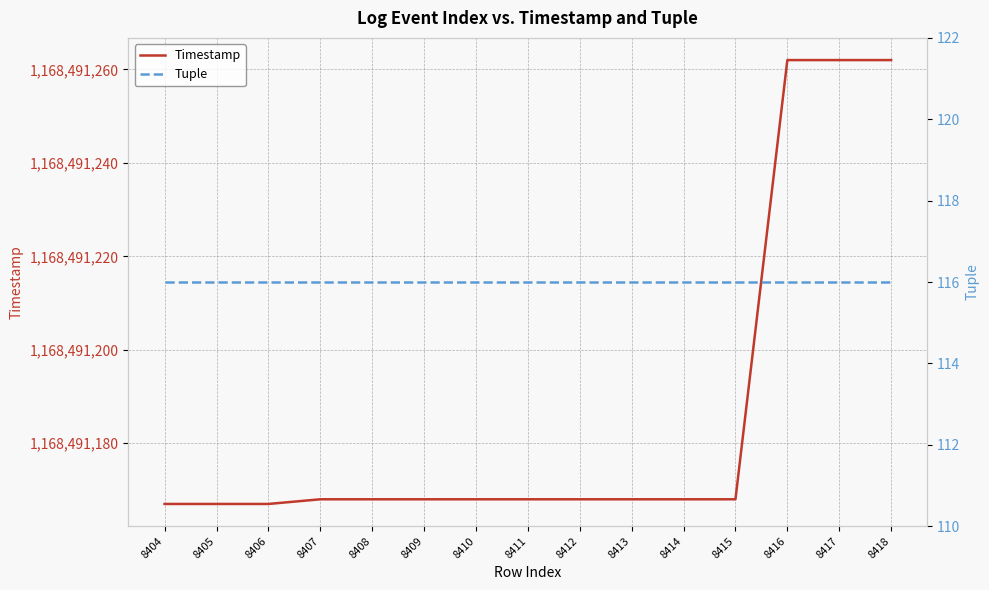

What is the difference between the second highest and second lowest values in the Timestamp series?

95